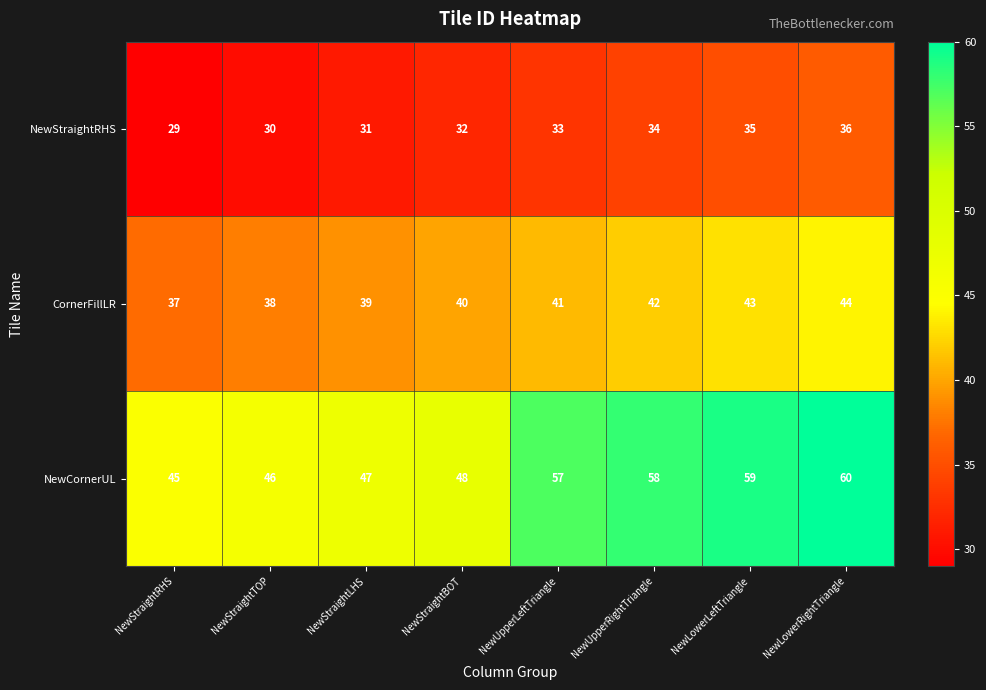

At which category is the sum across all series the highest?

NewLowerRightTriangle